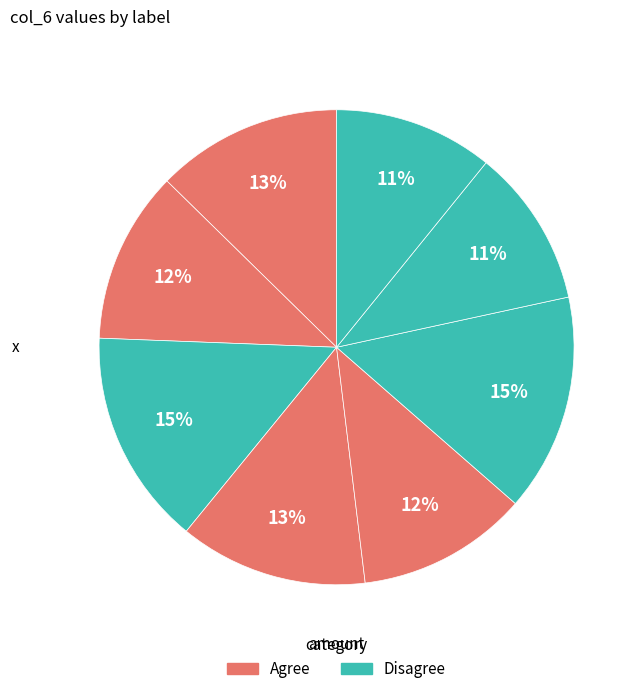

To the nearest percent, what is the average slice percentage?

12%